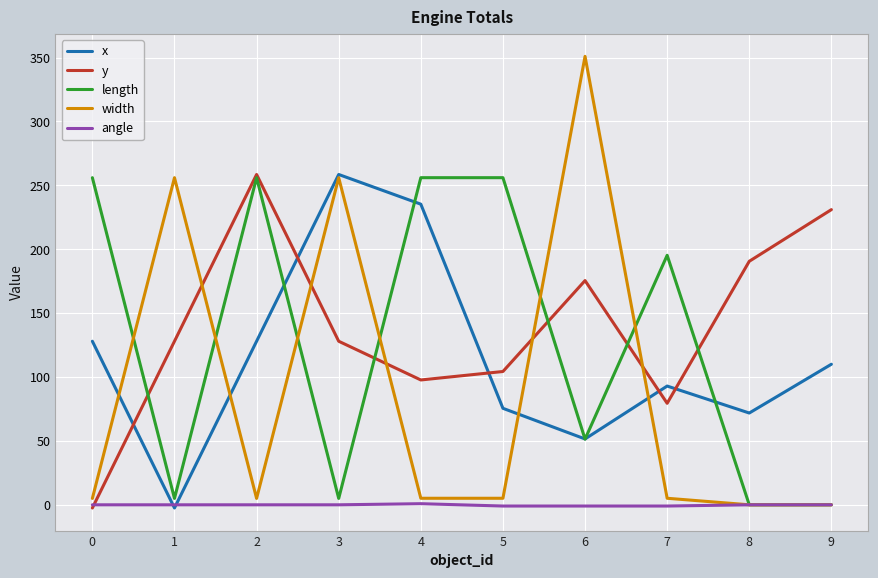

The value of length at 9 is 0.0. True or false?

True